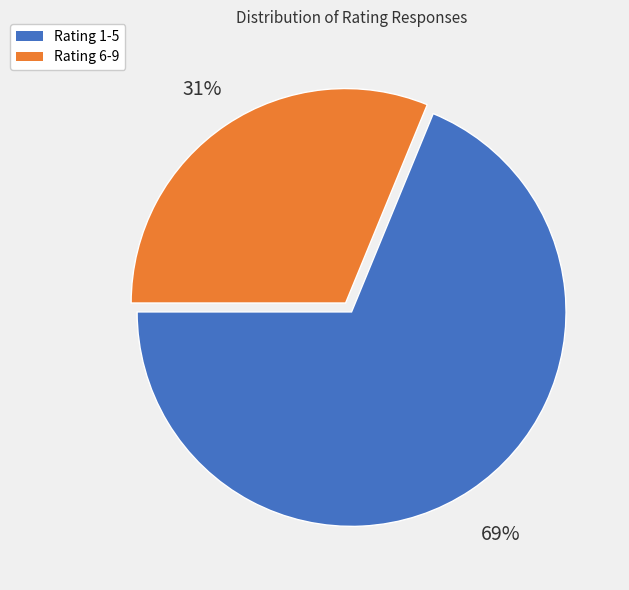

To the nearest percent, what is the average slice percentage?

50%